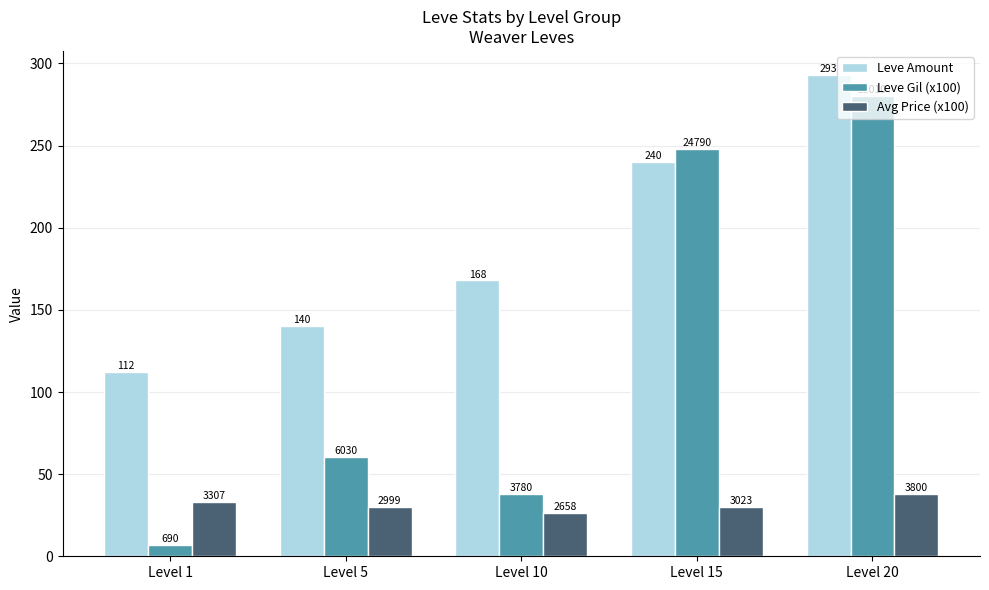

At Level 20, list the series in order from largest to smallest.

Leve Amount, Leve Gil (x100), Avg Price (x100)